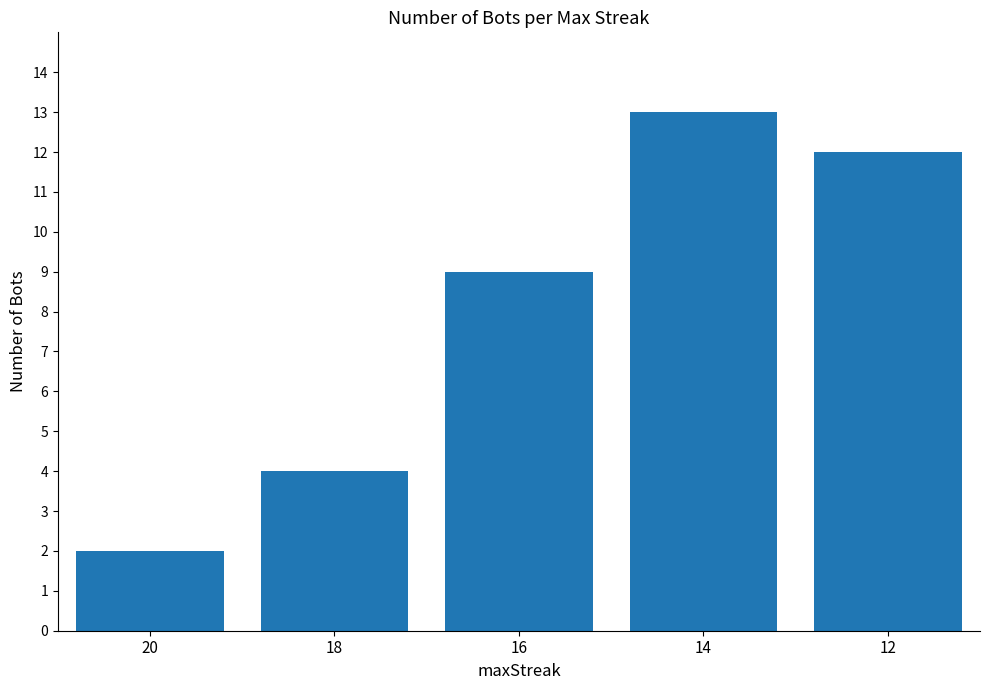

How many distinct data groups are displayed?

1